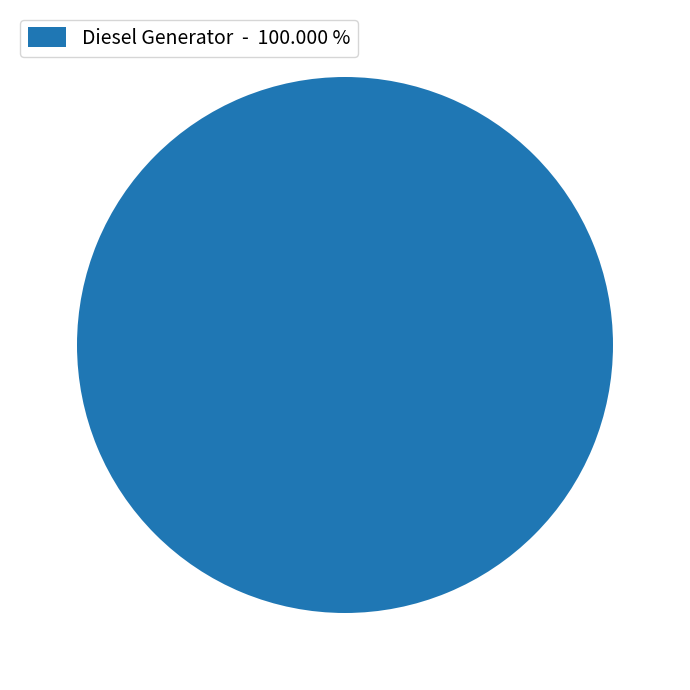

Is there any slice that represents more than half of the pie?

Yes